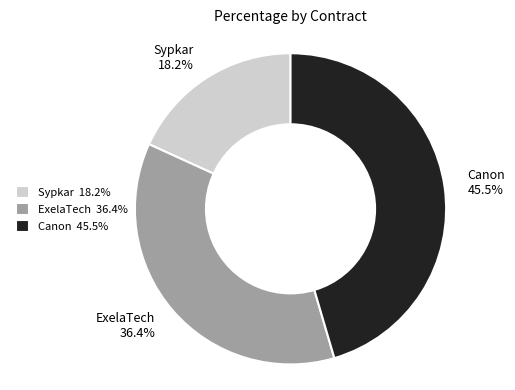

Between ExelaTech and Sypkar, which is larger?

ExelaTech